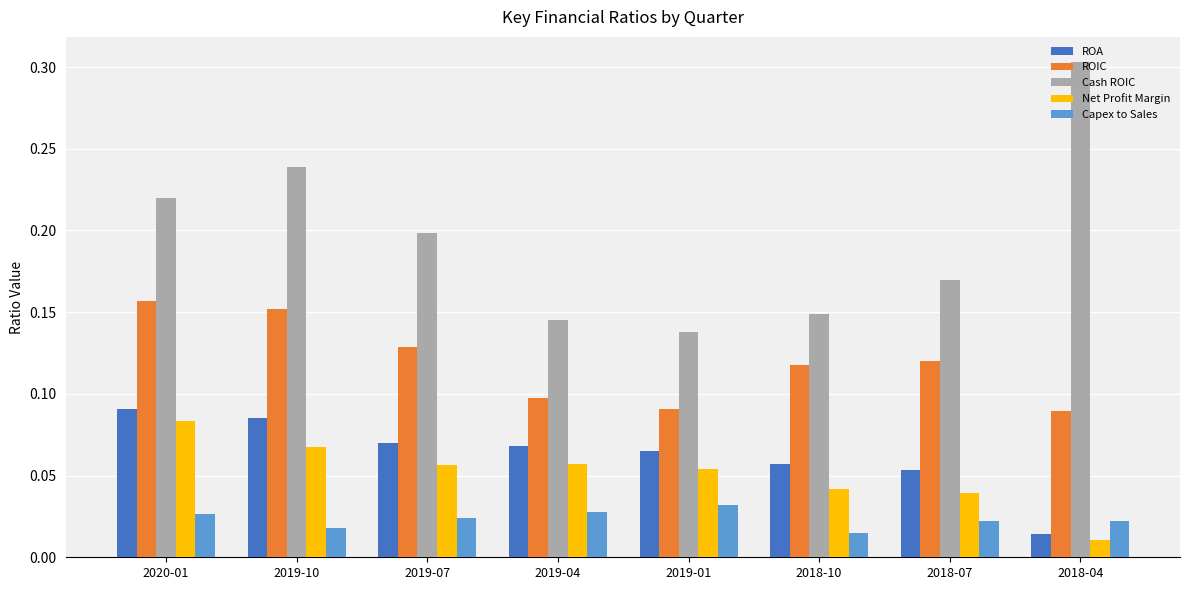

Is it true that Net Profit Margin equals 0.0 at 2020-01?

False